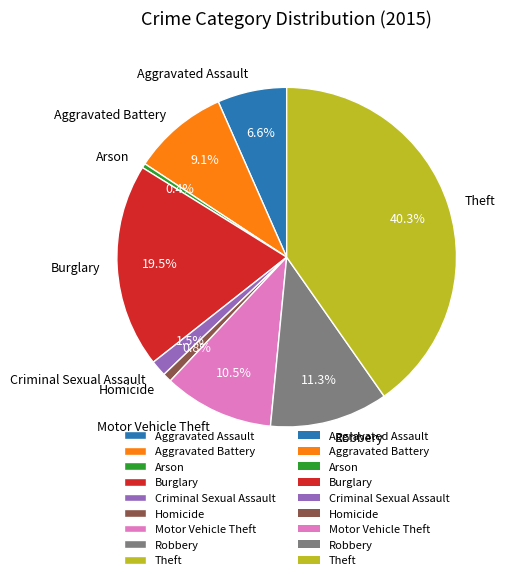

The Homicide slice represents 11% of the pie. True or false?

False